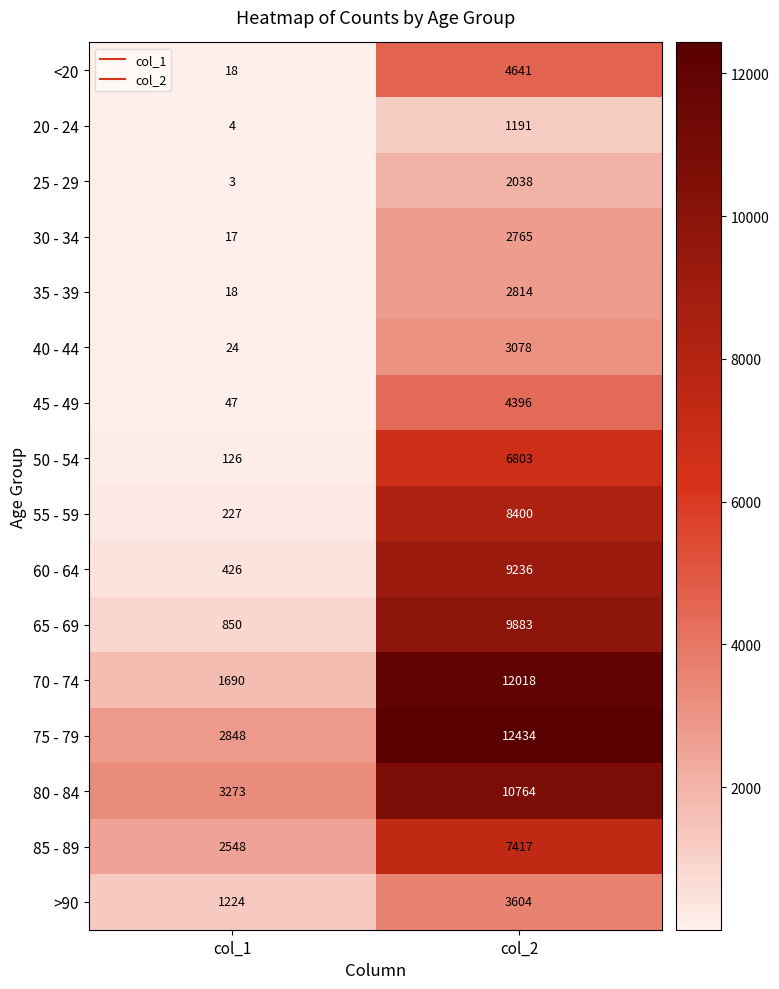

At which label is >90 closest to 2414?

col_1